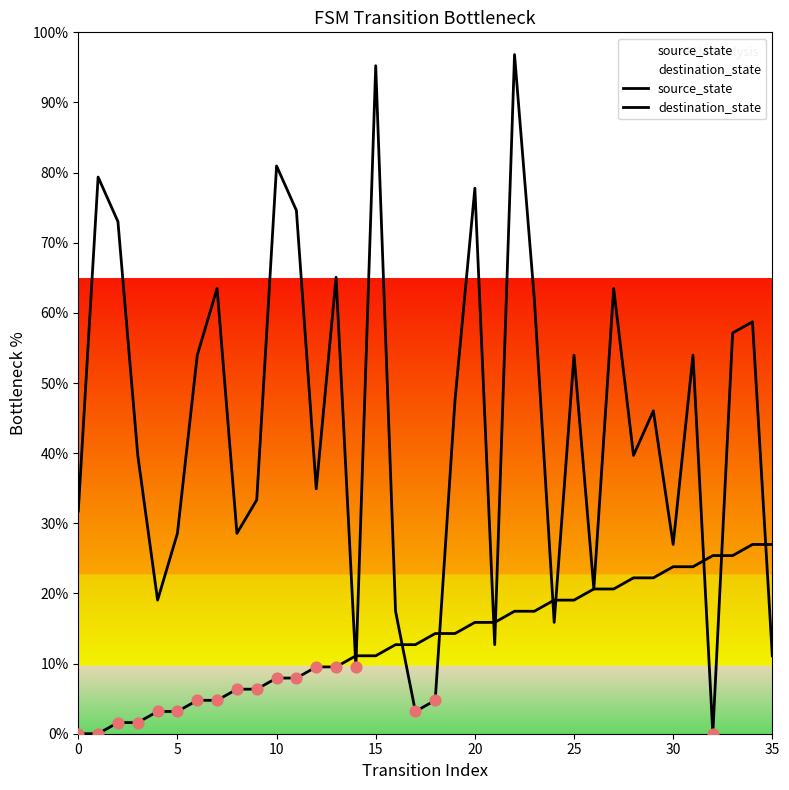

Is the value of destination_state at 9 greater than the value of source_state at 10?

Yes